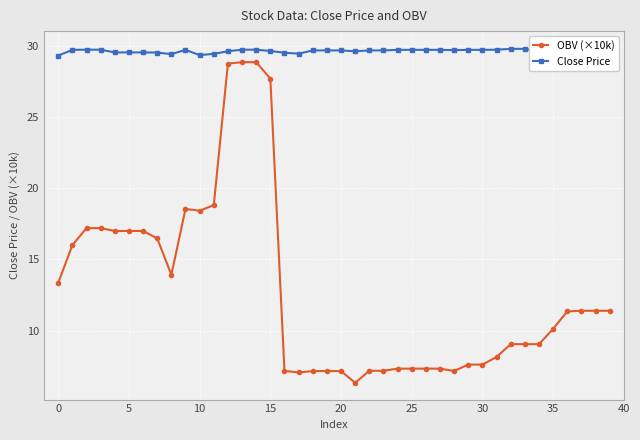

Rank the series by their maximum value, from highest to lowest.

Close Price, OBV (×10k)